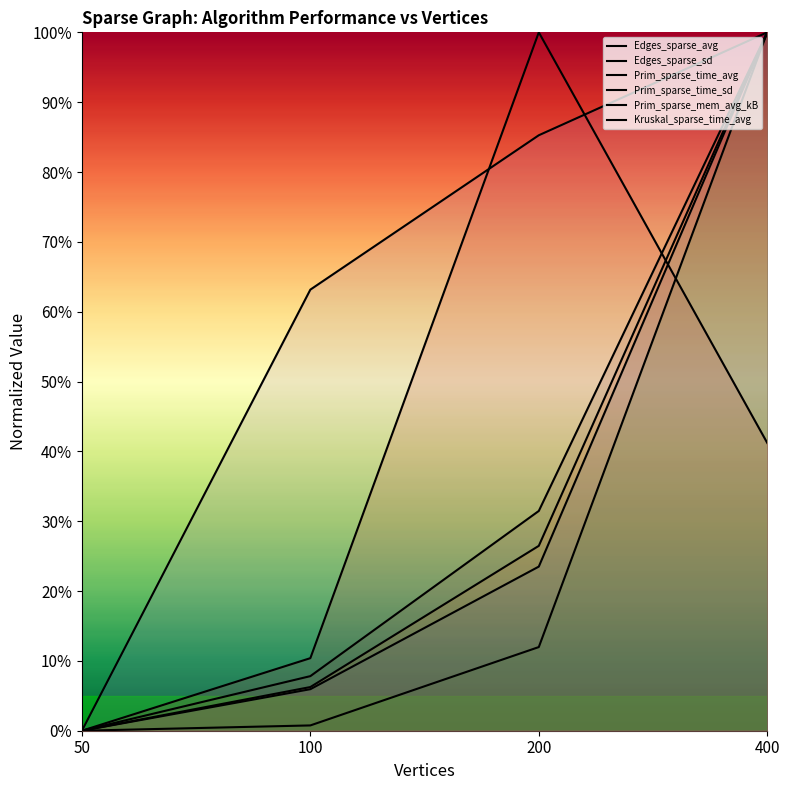

What is the total value across all series at 100?

0.9